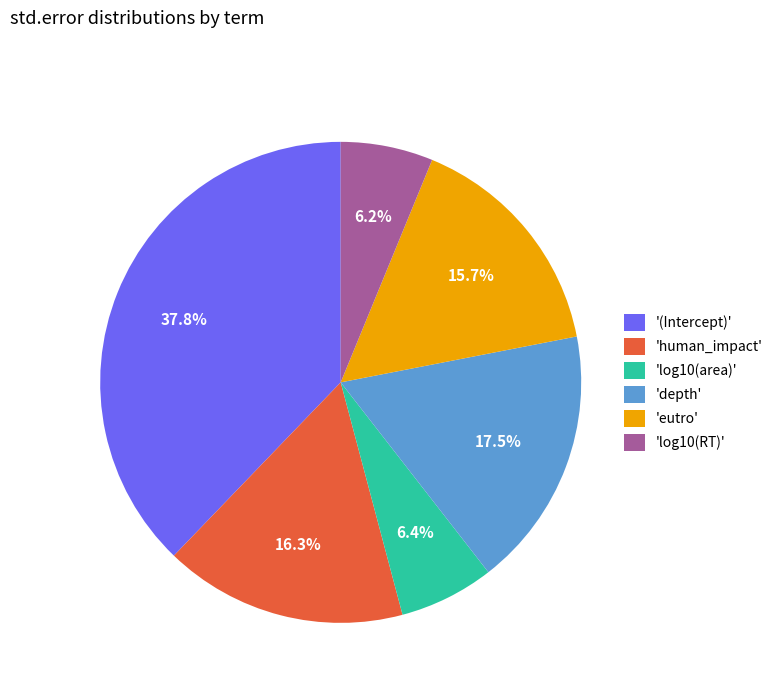

How many slices are in this pie chart?

6